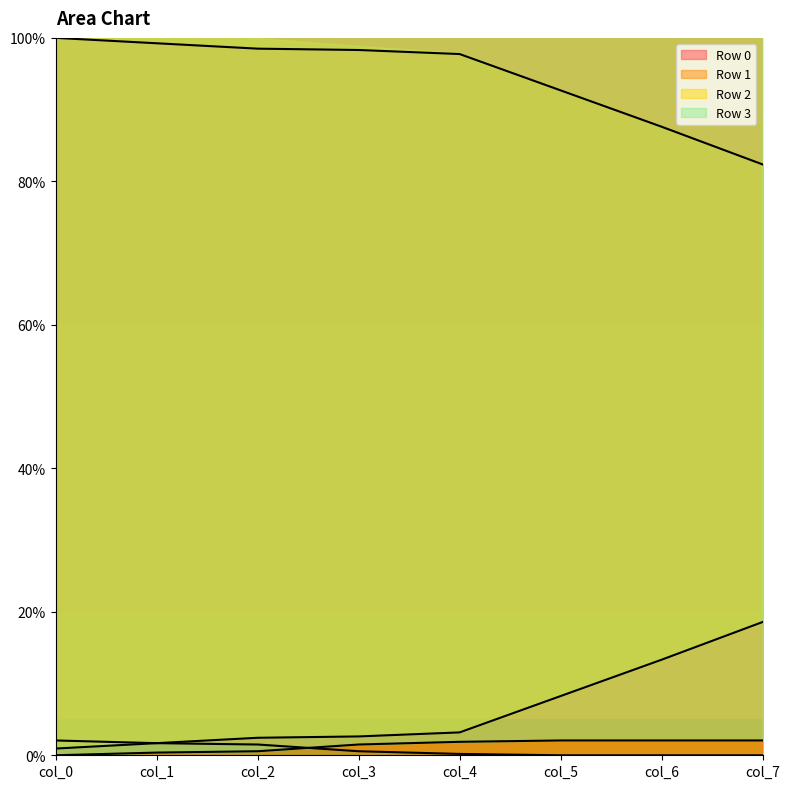

The value of Row 0 at col_3 is 35.6. True or false?

False